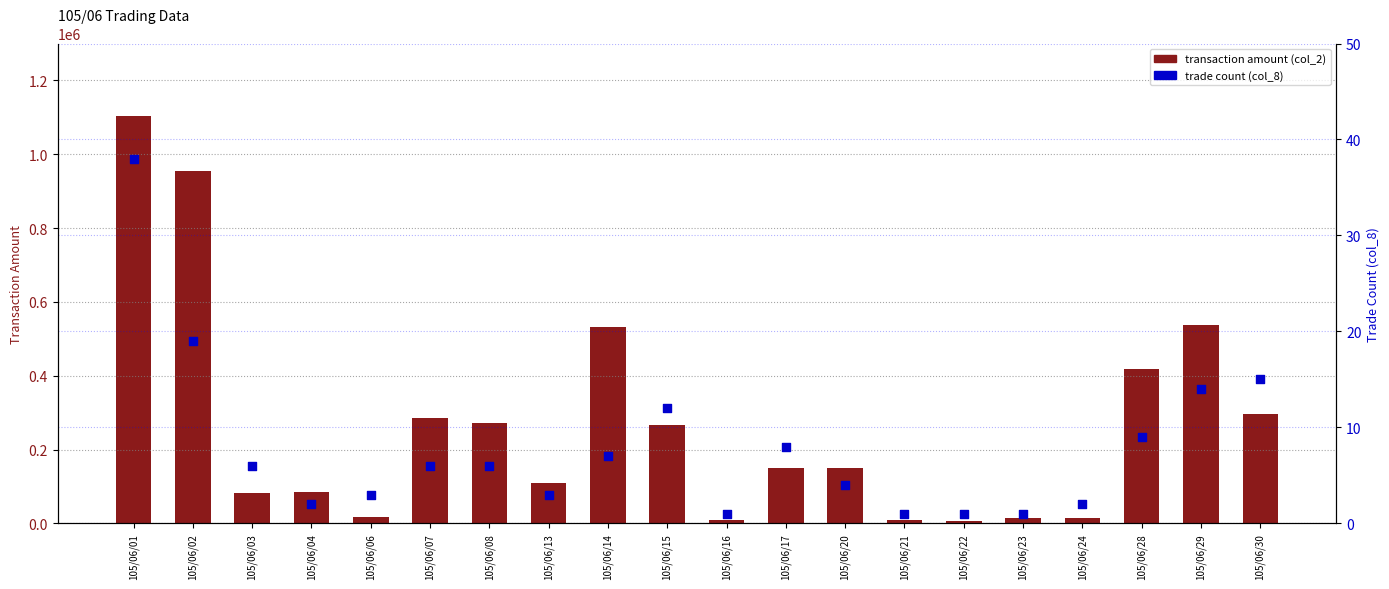

Which series reaches the minimum Y coordinate?

trade count (col_8)